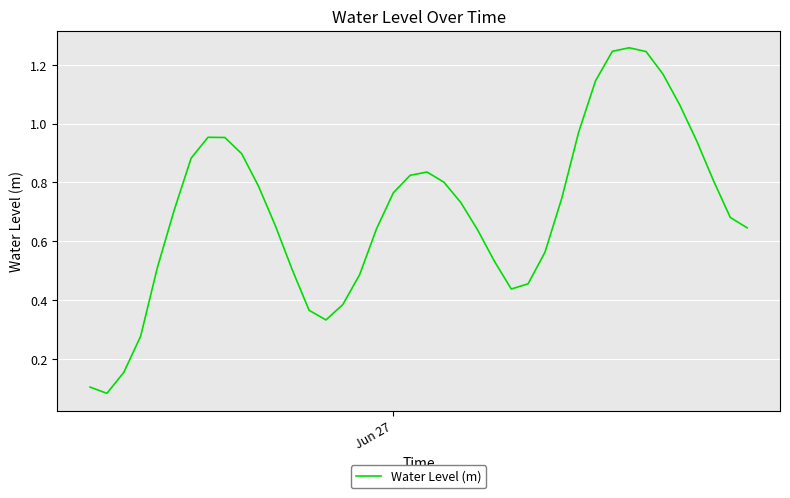

Reading left to right, transcribe all the data shown in this chart.

0.1	0.1	0.2	0.3	0.5	0.7	0.9	1.0	1.0	0.9	0.8	0.7	0.5	0.4	0.3	0.4	0.5	0.6	0.8	0.8	0.8	0.8	0.7	0.6	0.5	0.4	0.5	0.6	0.7	1.0	1.1	1.2	1.3	1.2	1.2	1.1	0.9	0.8	0.7	0.6